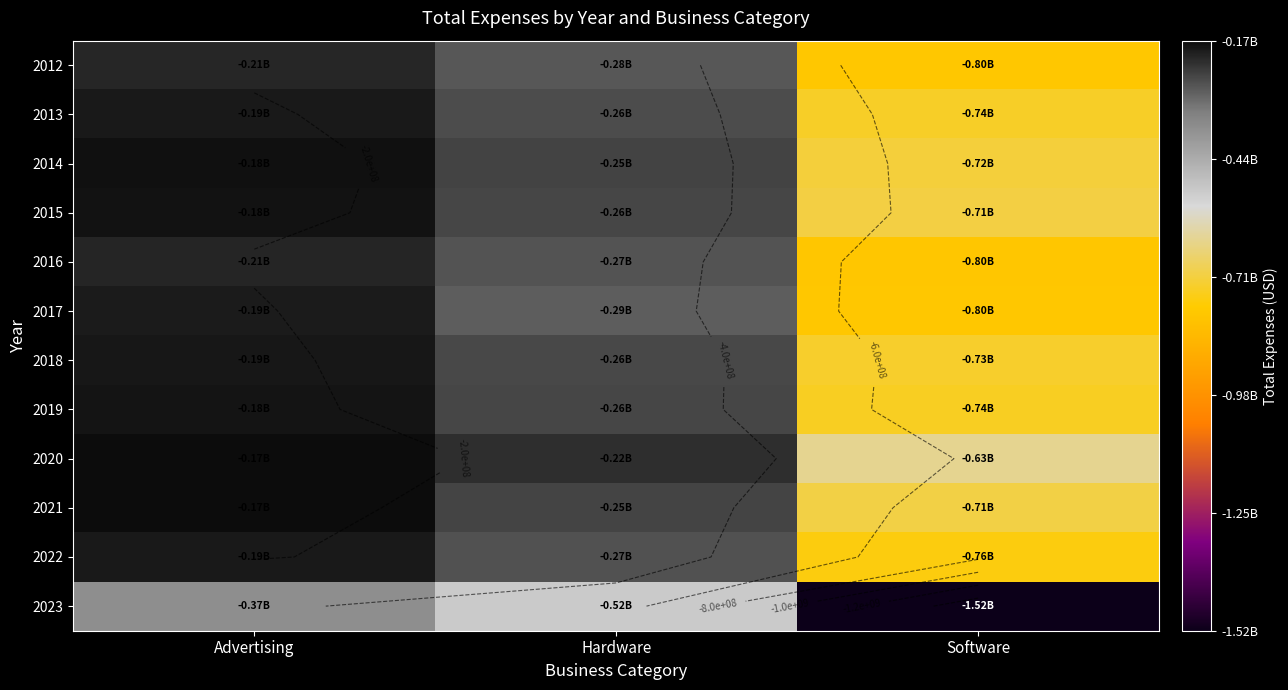

What is the difference between the maximum and minimum values in the 2021 series?

535309675